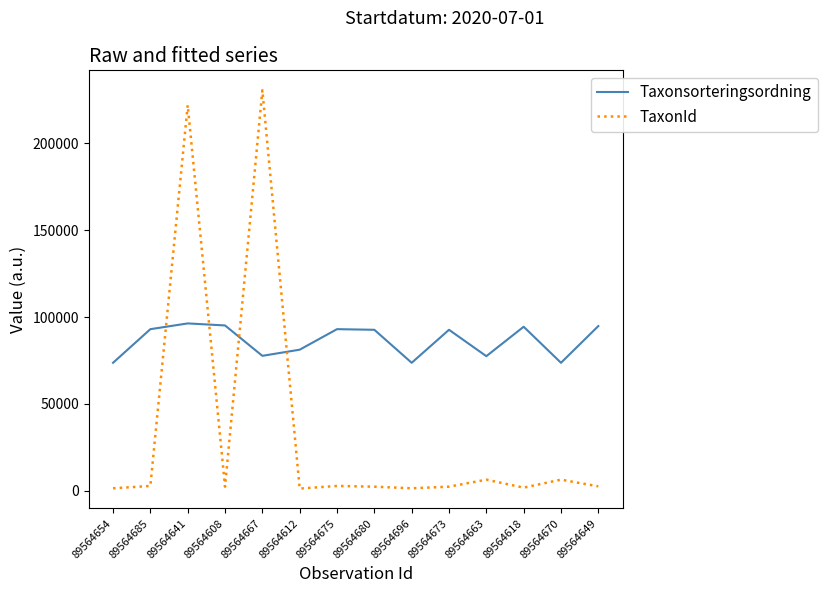

Does the chart display data point markers on the line(s)?

No